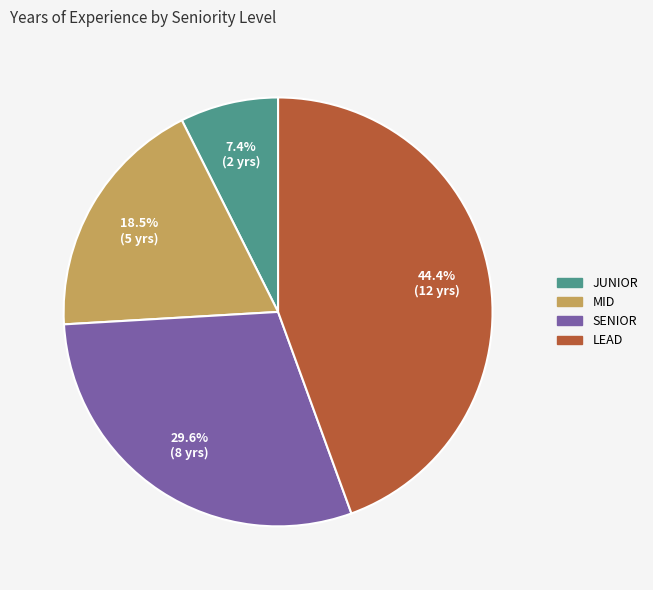

Does any single category account for the majority?

No